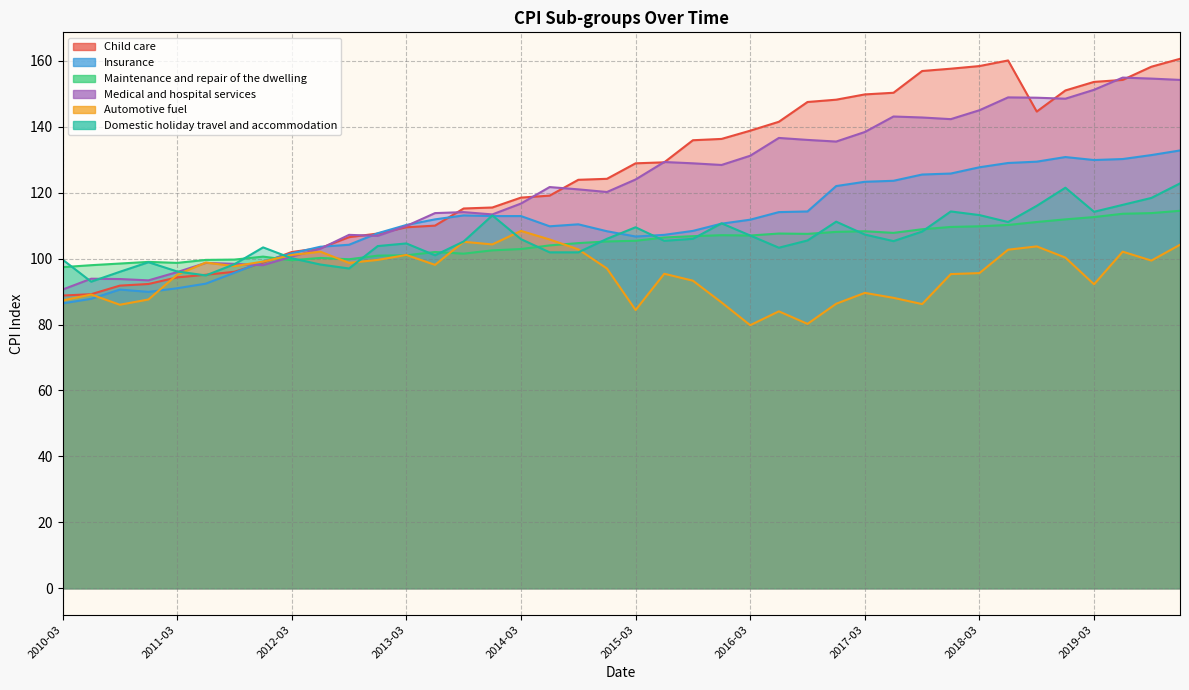

How many data points in Maintenance and repair of the dwelling are less than 105?

19